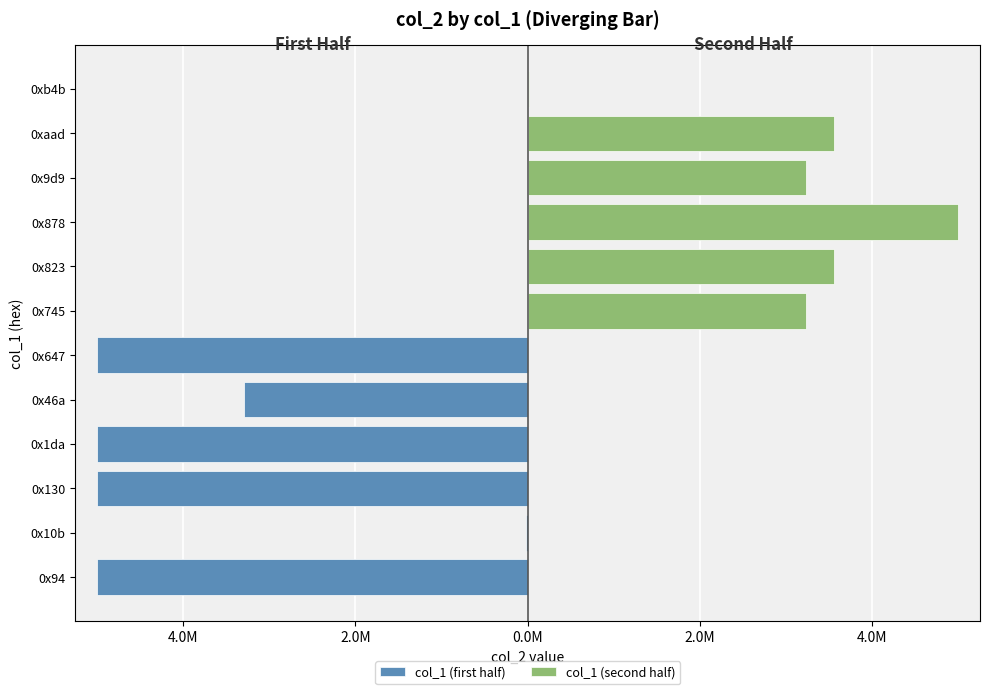

How many values in the col_1 (second half) series exceed 3553635?

1